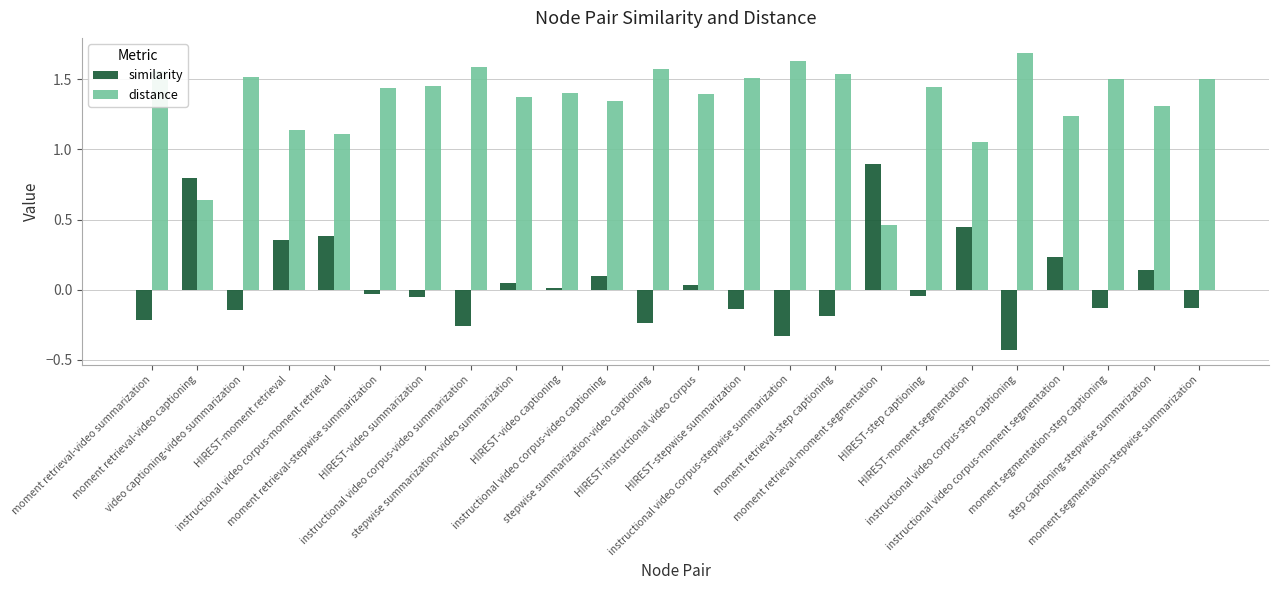

Which series has the widest spread of values?

similarity